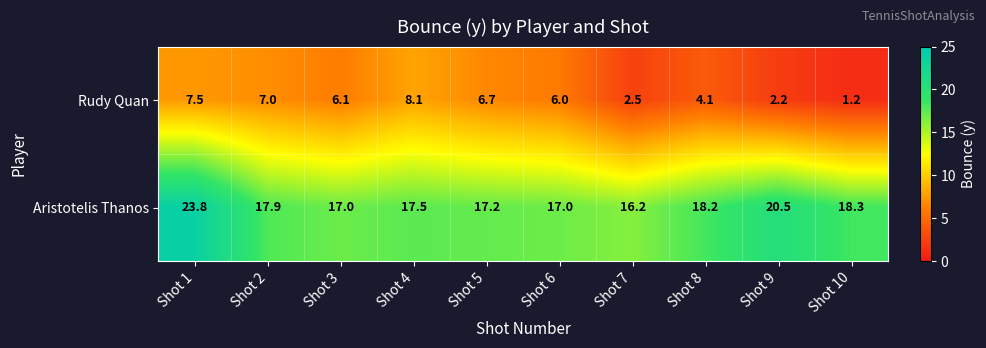

Which series changed the most between Shot 5 and Shot 8?

Rudy Quan